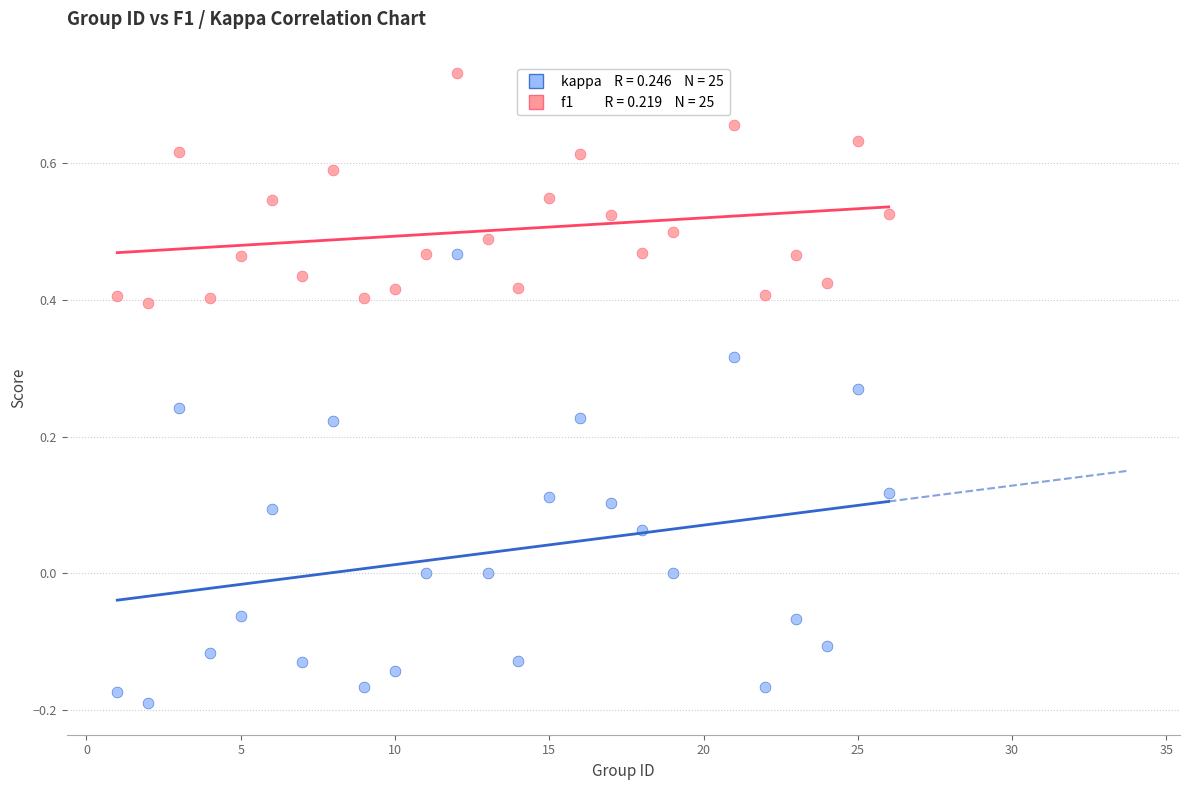

Across all data points, what is the range of Y values (max minus min)?

0.9